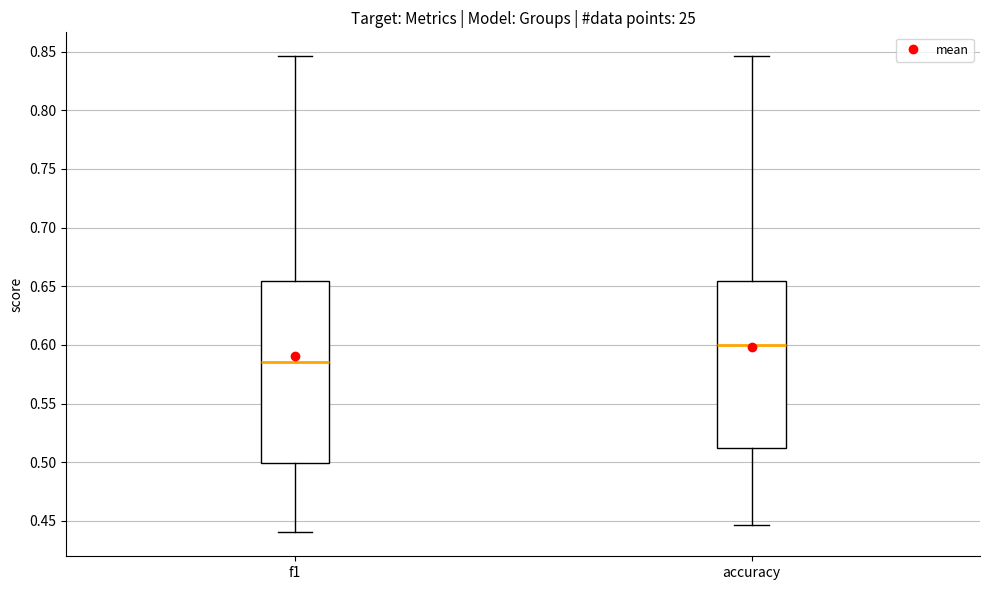

Which box has the lowest median line?

f1